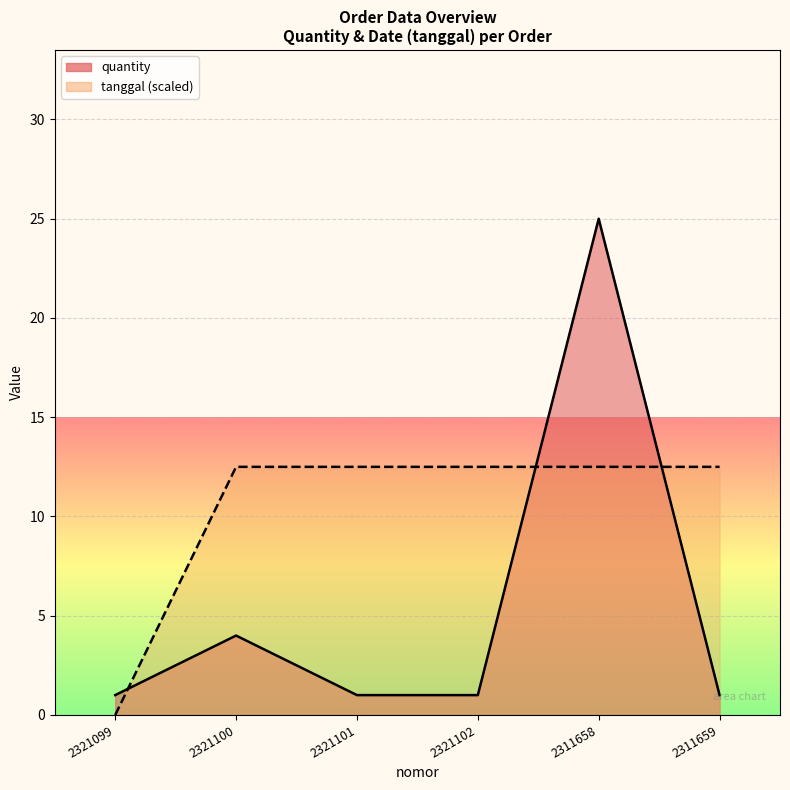

Where does the tanggal series first go above 12?

2321100